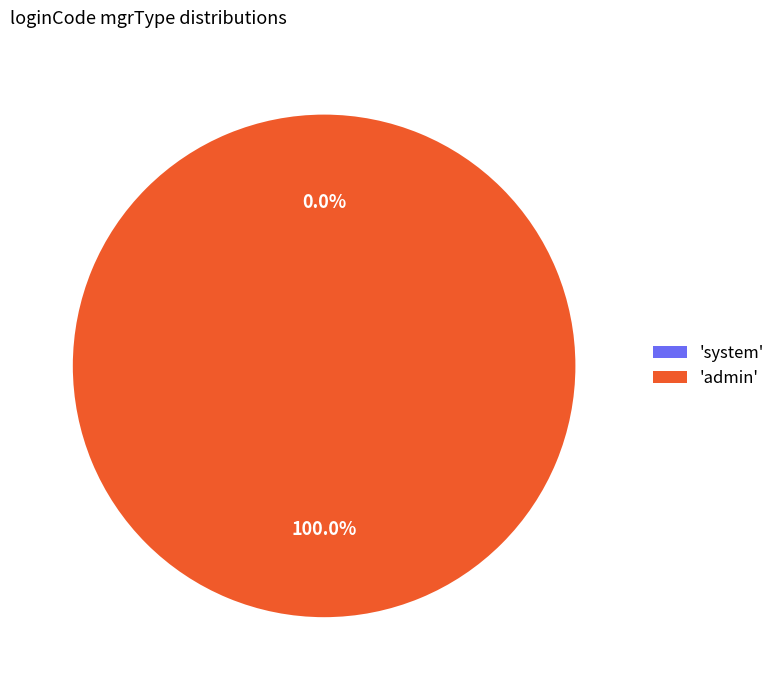

True or false: admin accounts for 100% of the total.

True